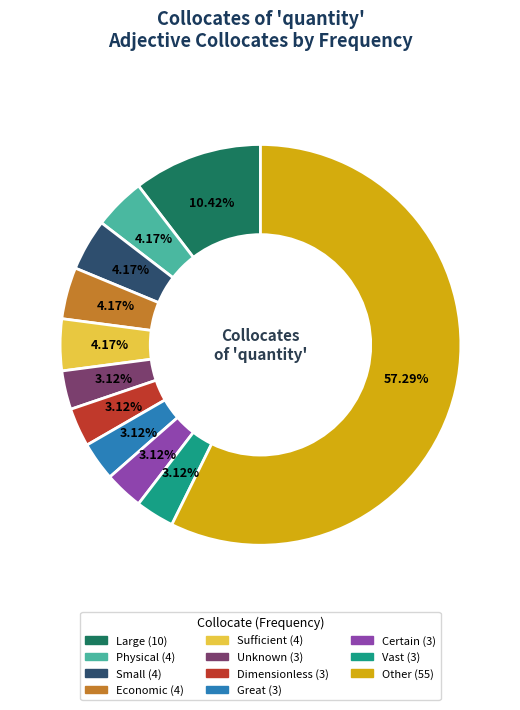

Which category has the biggest portion of the pie?

other